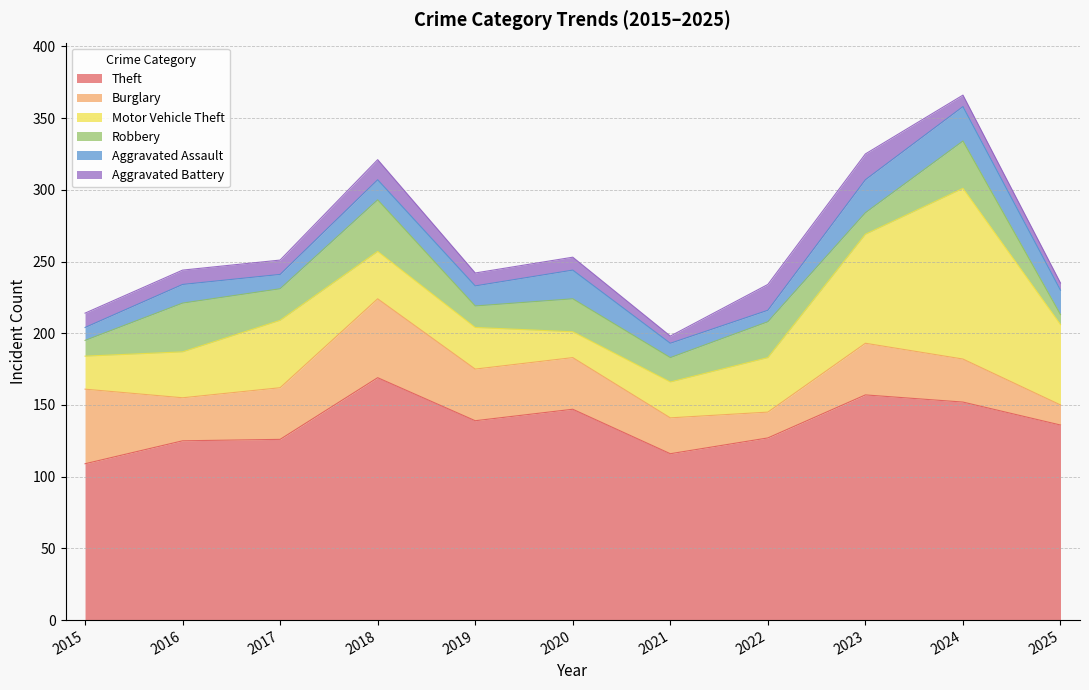

Read the Aggravated Assault value at 2023.

23